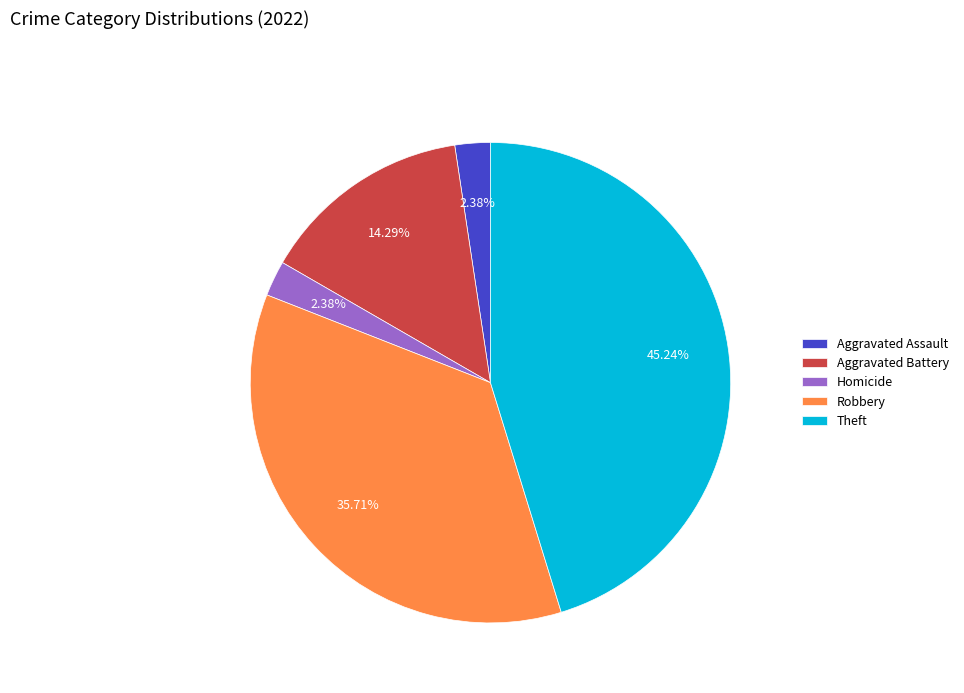

Does Aggravated Battery represent more than half of the total?

No